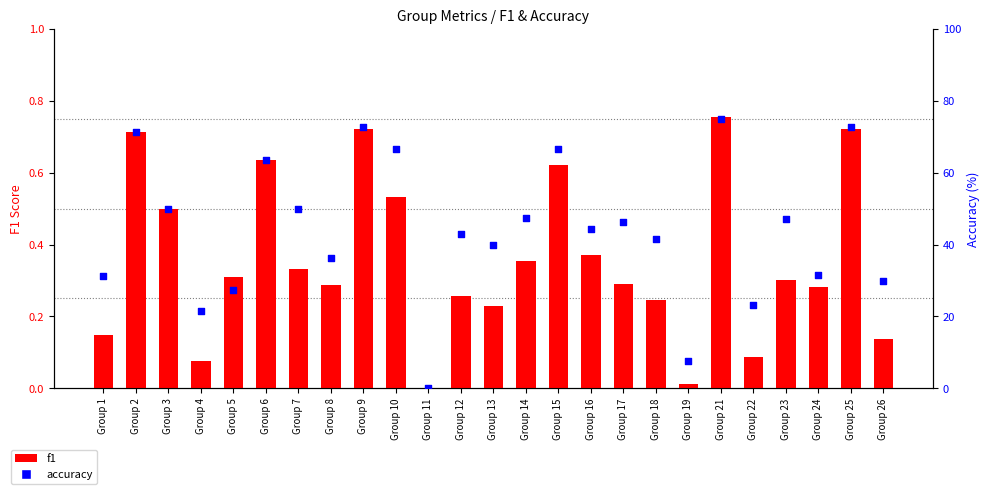

At how many categories does at least one series exceed 11?

23